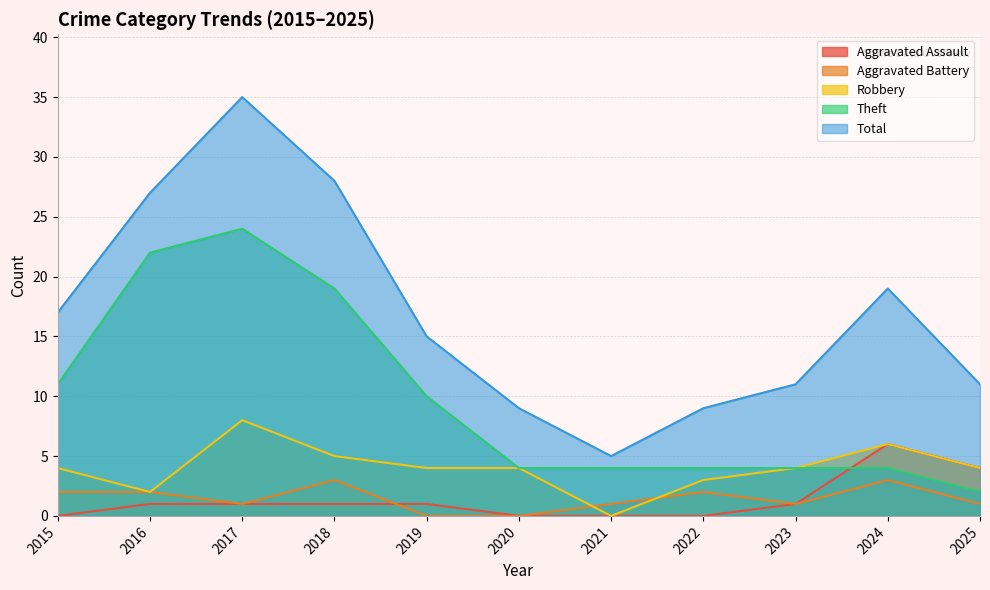

Which series has the largest range (max minus min)?

Total